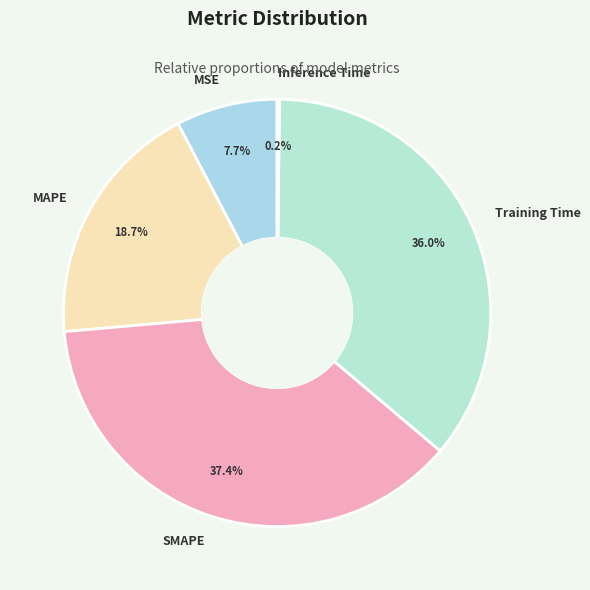

Does Training Time account for over 50% of the chart?

No